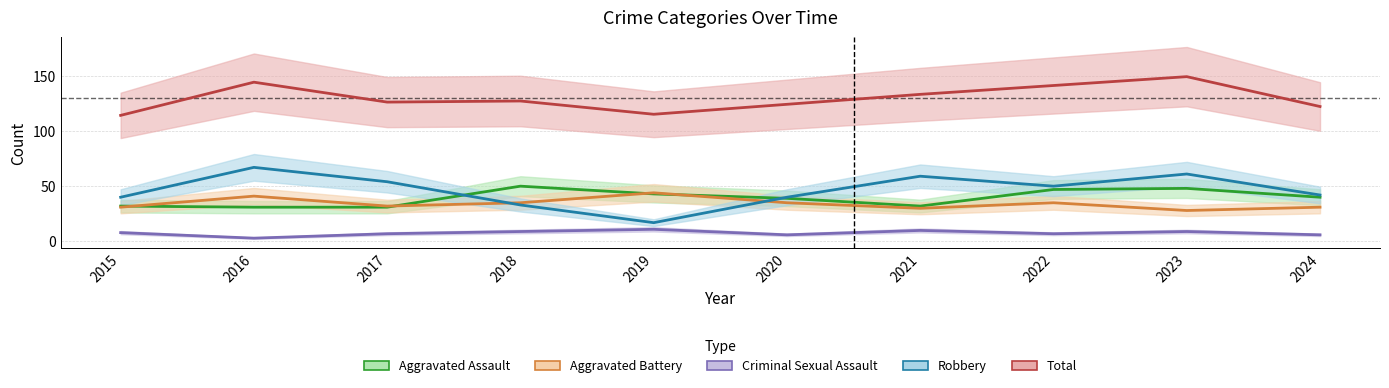

Count the Criminal Sexual Assault values in the range 6 to 9.

7